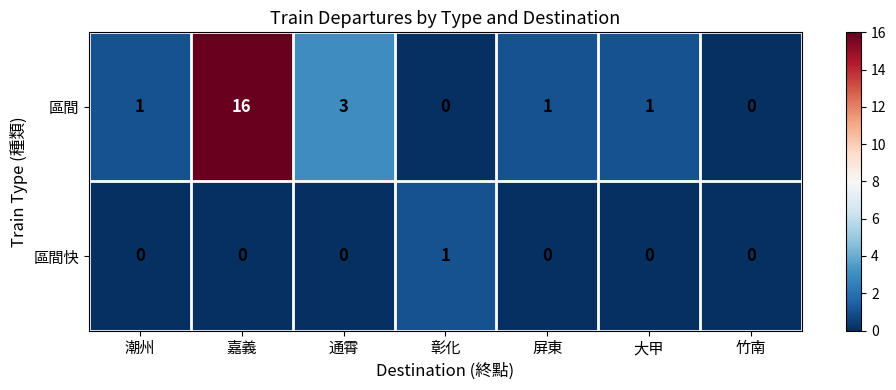

What is the maximum value shown in the chart?

16